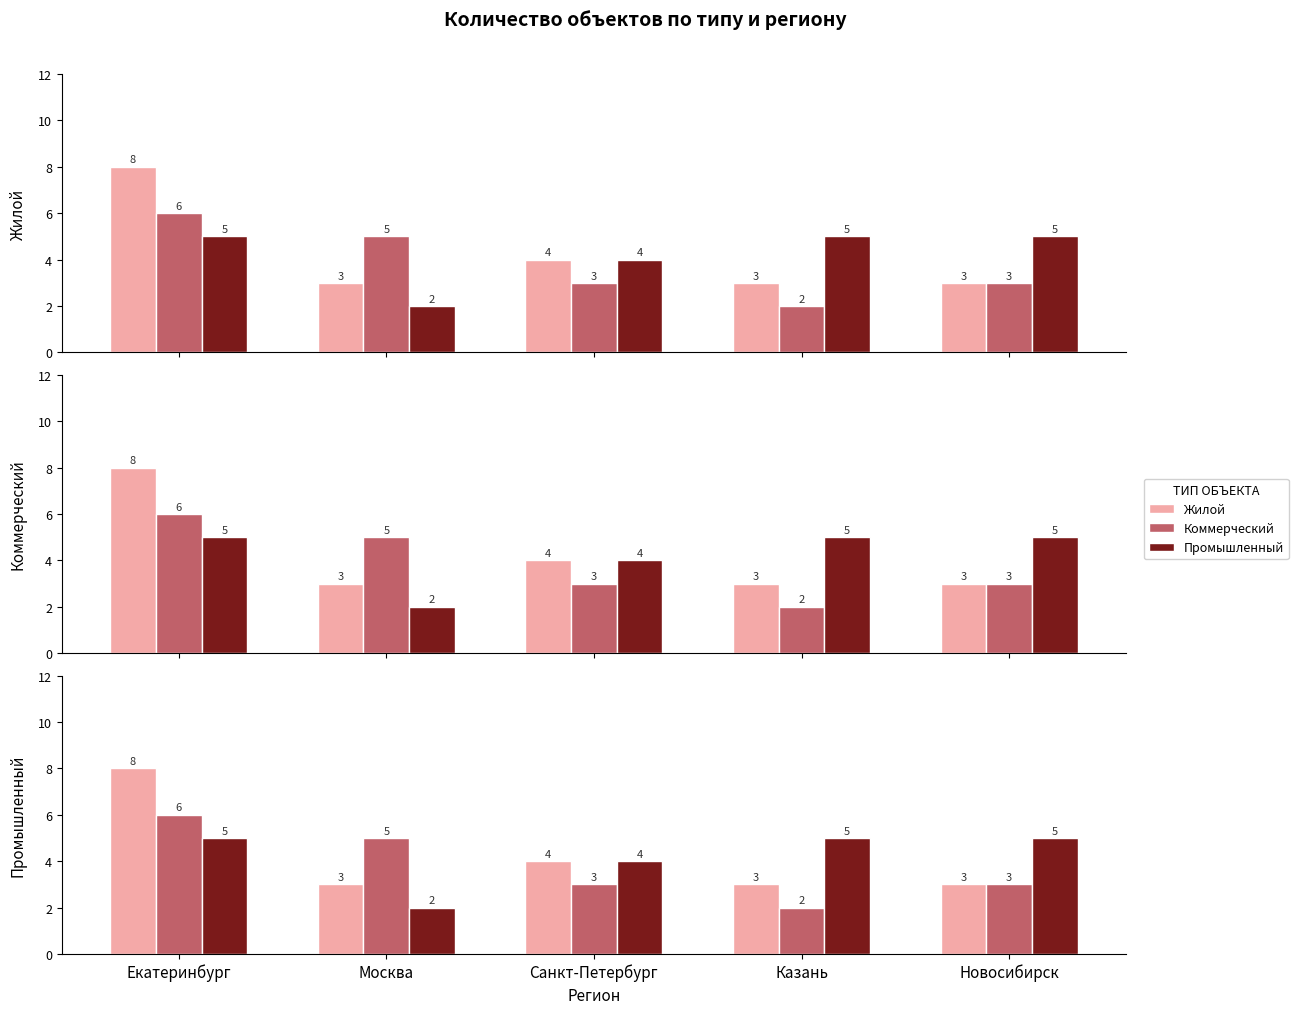

At which label is Коммерческий closest to 4?

Москва